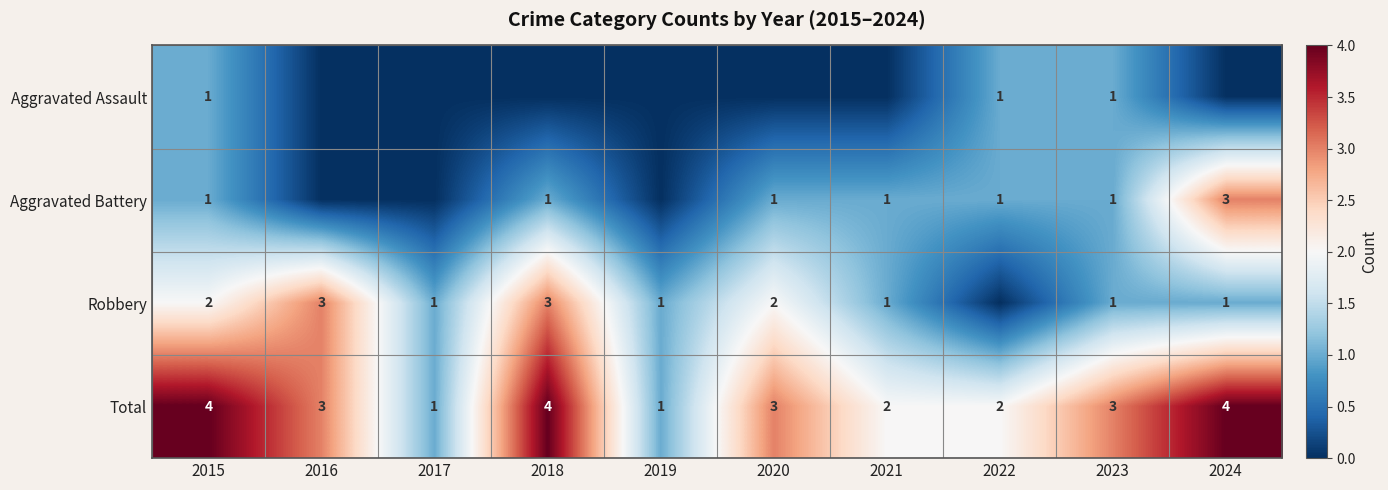

What is the difference between the highest and lowest values at 2021?

2